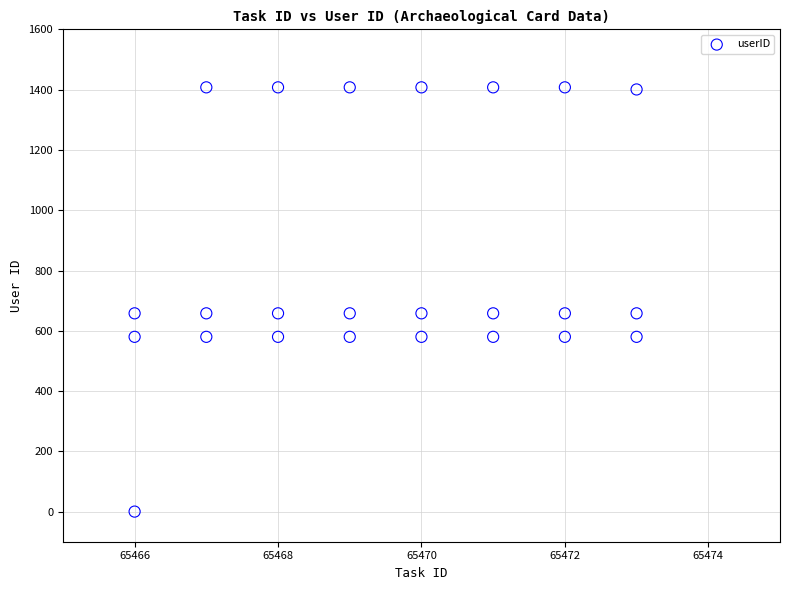

What is the range of Y values (max minus min)?

1408